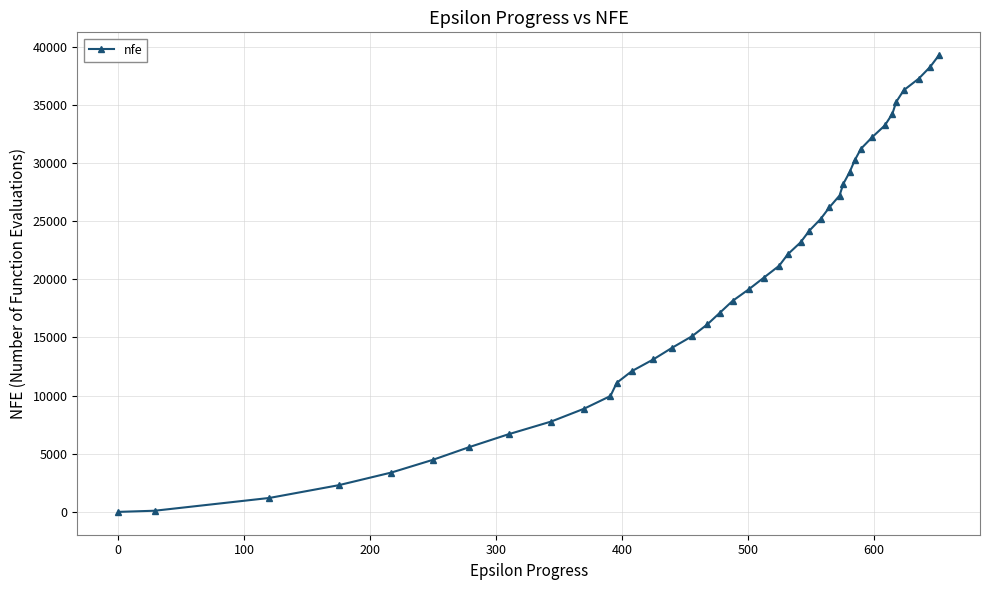

What is the maximum value shown in the chart?

39257